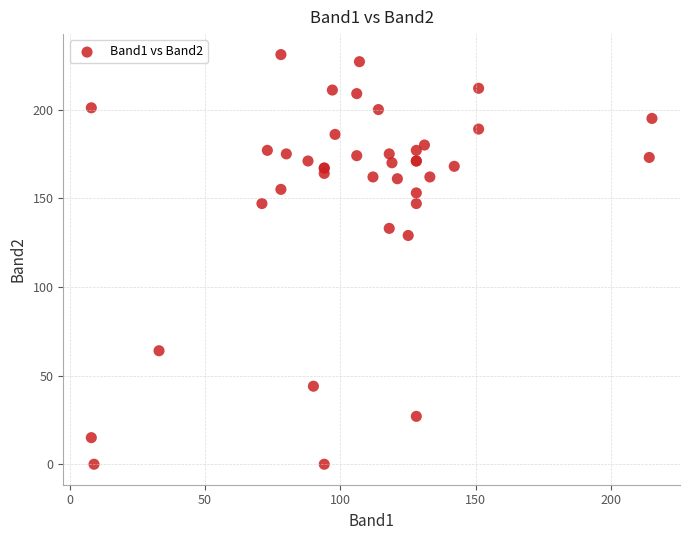

What Y value in the scatter plot is closest to 115?

129